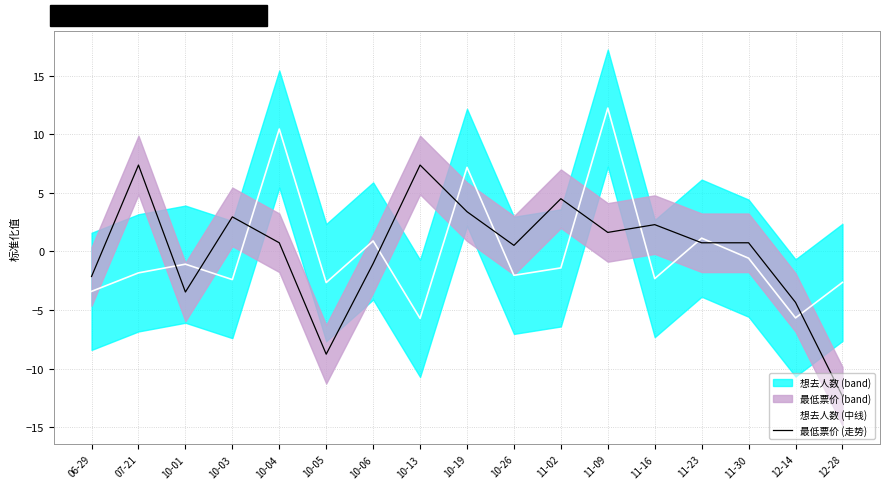

Reading left to right, extract all data points from this chart.

想去人数 (中线): 06-29=-3.4	07-21=-1.8	10-01=-1.1	10-03=-2.4	10-04=10.4	10-05=-2.7	10-06=0.9	10-13=-5.7	10-19=7.2	10-26=-2.0	11-02=-1.4	11-09=12.2	11-16=-2.3	11-23=1.1	11-30=-0.6	12-14=-5.7	12-28=-2.6
最低票价 (走势): 06-29=-2.1	07-21=7.4	10-01=-3.5	10-03=2.9	10-04=0.7	10-05=-8.8	10-06=-1.0	10-13=7.4	10-19=3.4	10-26=0.5	11-02=4.5	11-09=1.6	11-16=2.3	11-23=0.7	11-30=0.7	12-14=-4.4	12-28=-12.4